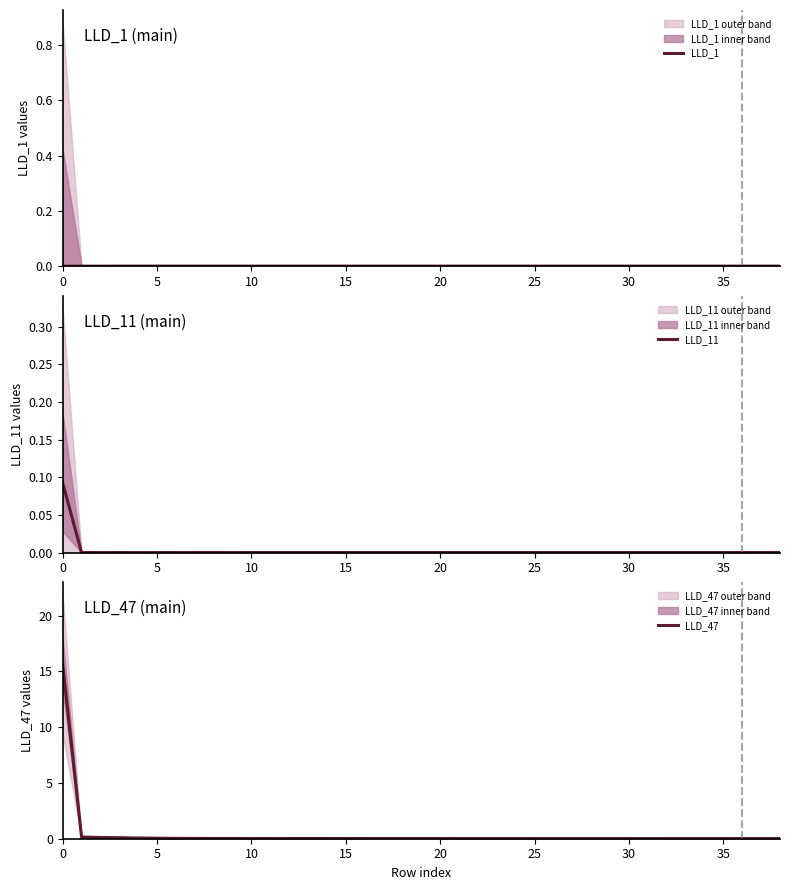

How many lines are shown in the chart?

3